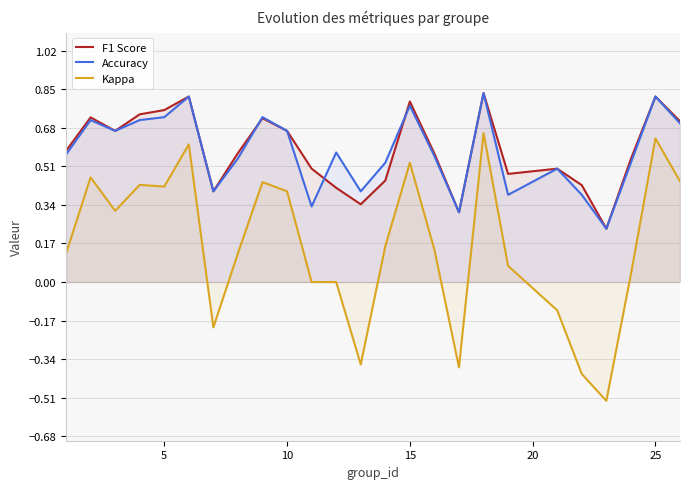

Does the chart have visible grid lines?

Yes